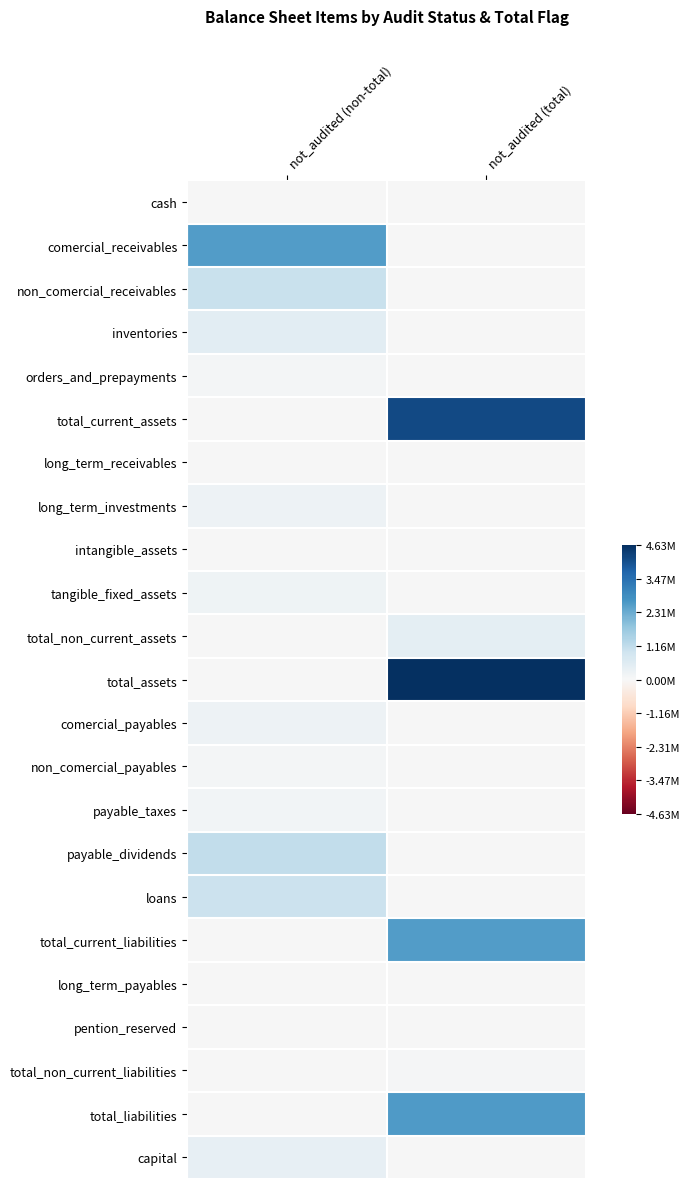

At how many categories does at least one series exceed 0?

2